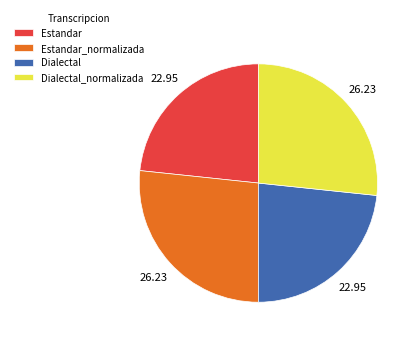

Count the number of slices in the pie.

4